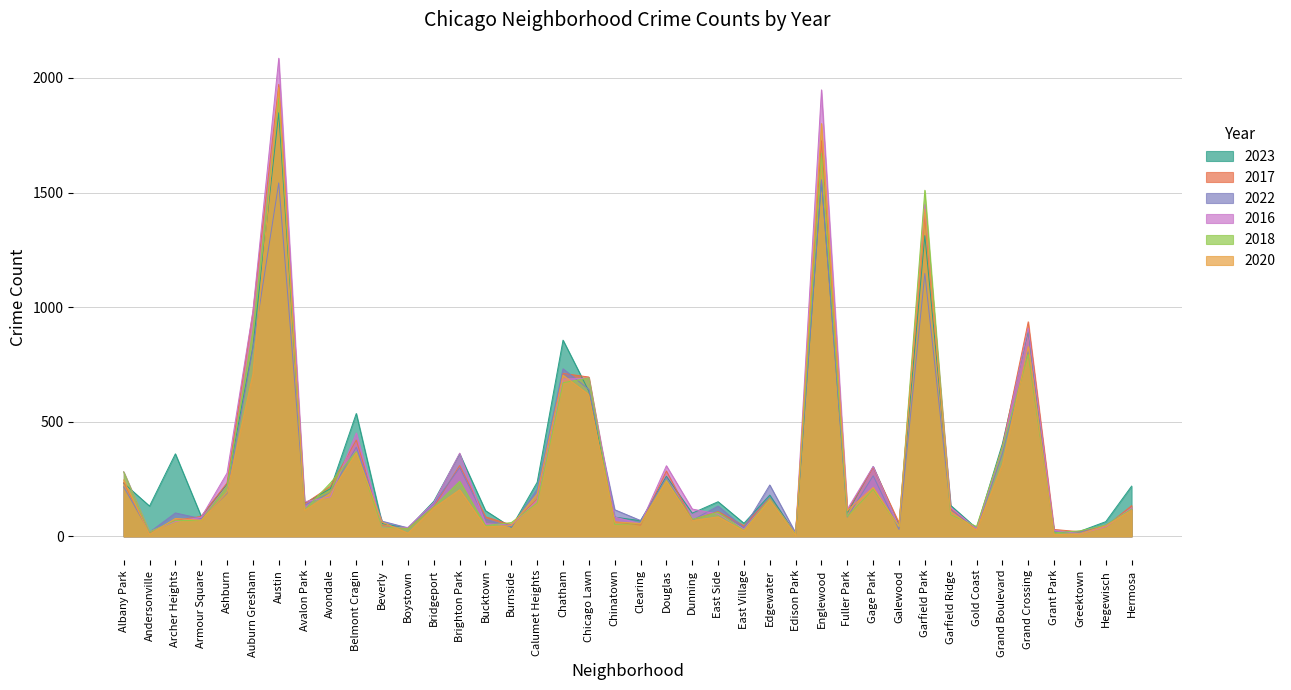

Is it true that 2020 equals 46 at Hegewisch?

True